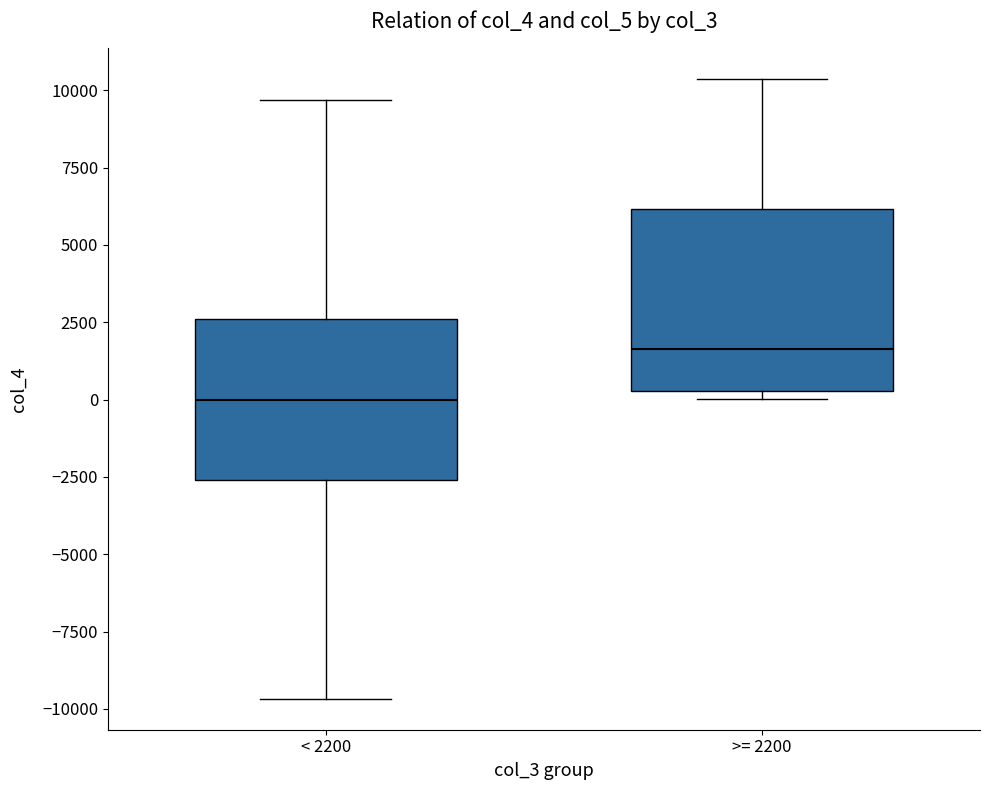

Comparing the boxes themselves (not the whiskers), which one is the tallest?

>= 2200